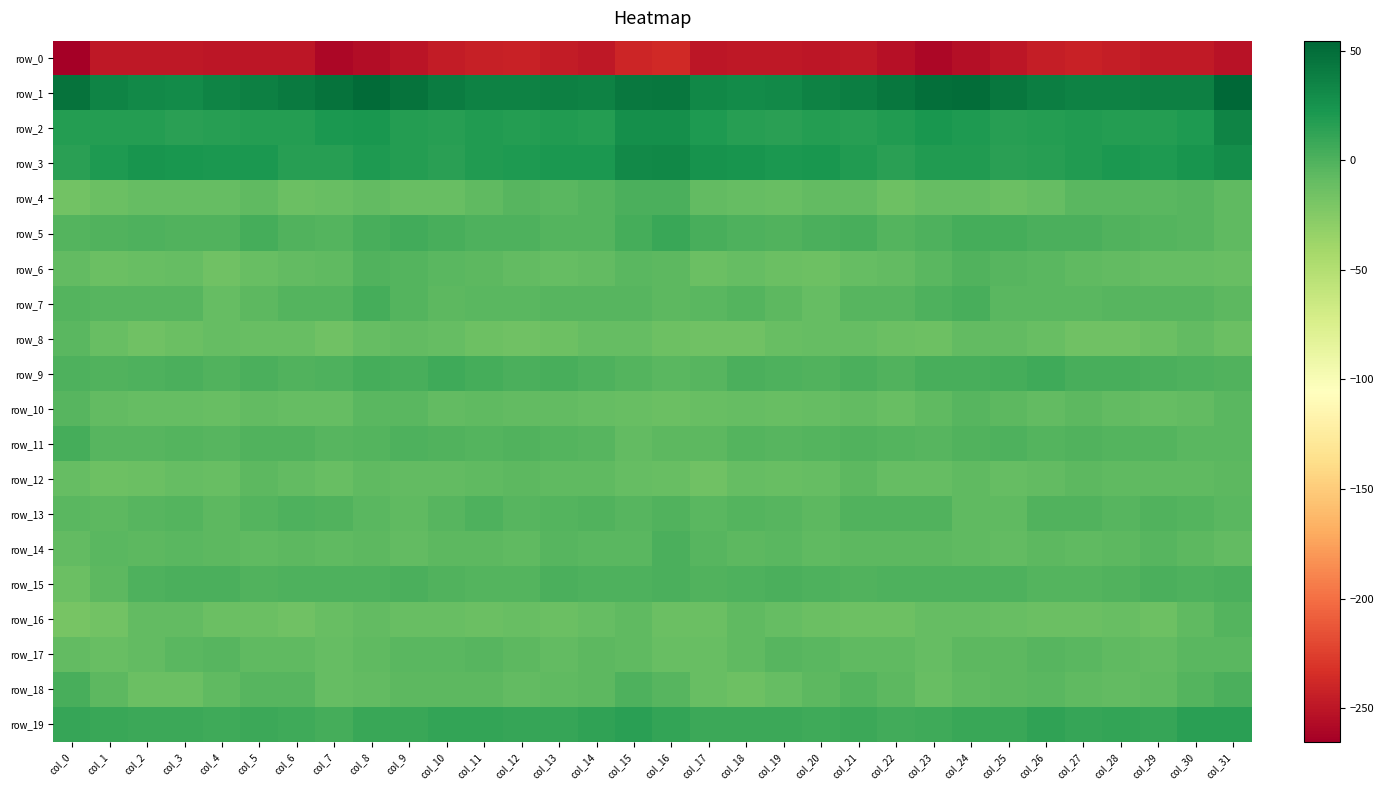

What is the difference between the row_19 values at col_20 and col_10?

4.4